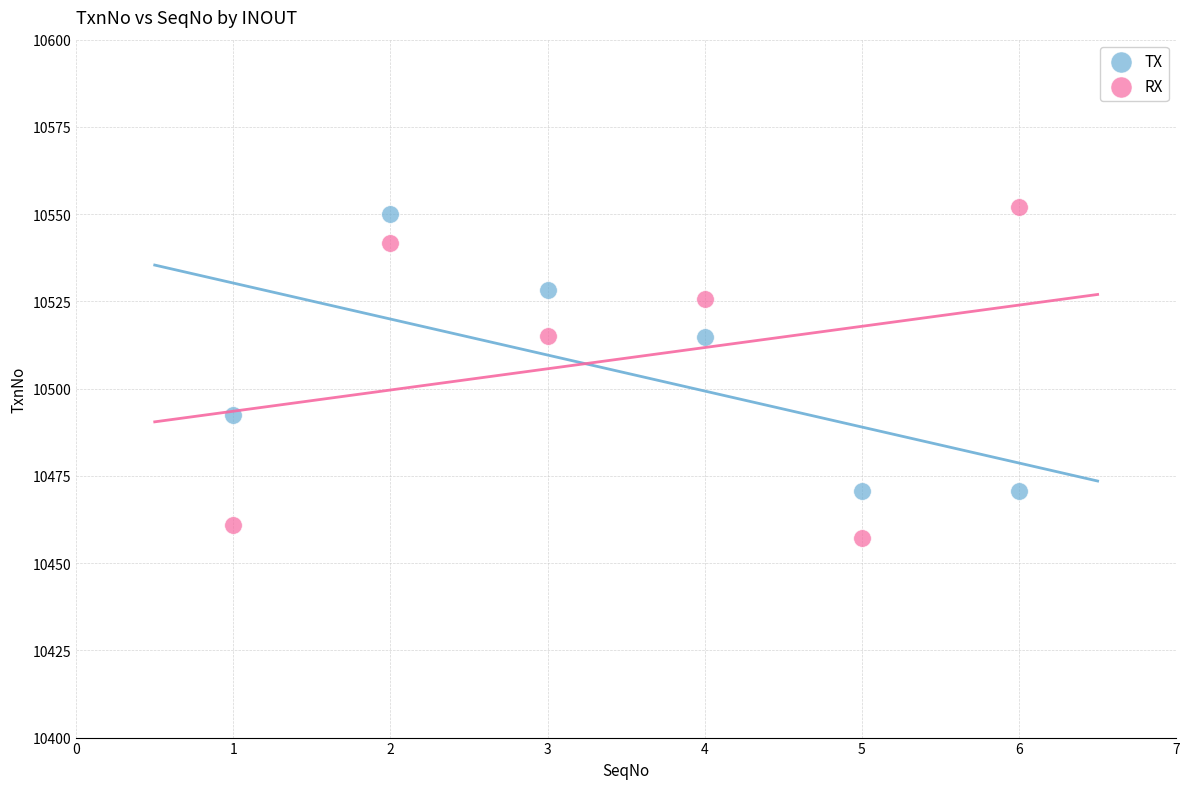

What are all the series names shown in the legend?

TX, RX